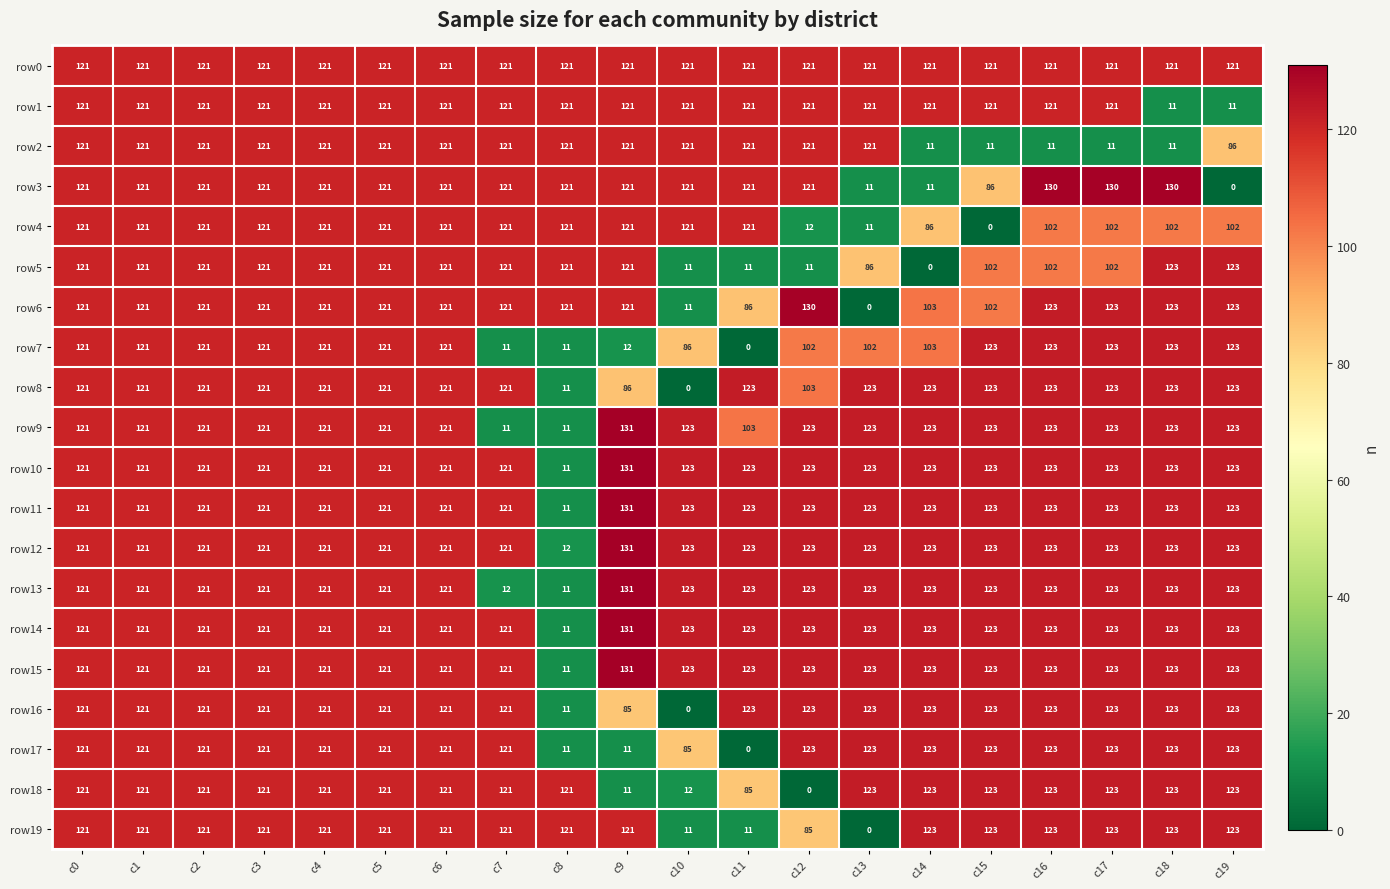

At which label does row10 reach its minimum?

c8